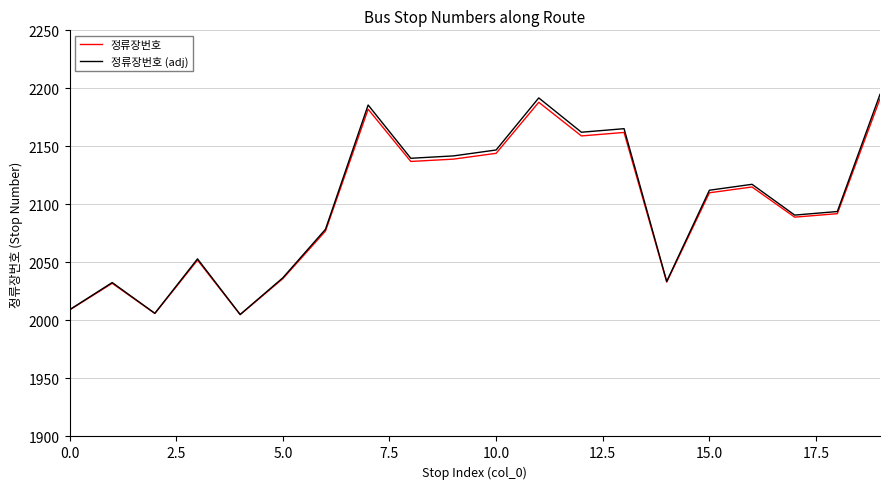

Which series has the largest range (max minus min)?

정류장번호 (adj)